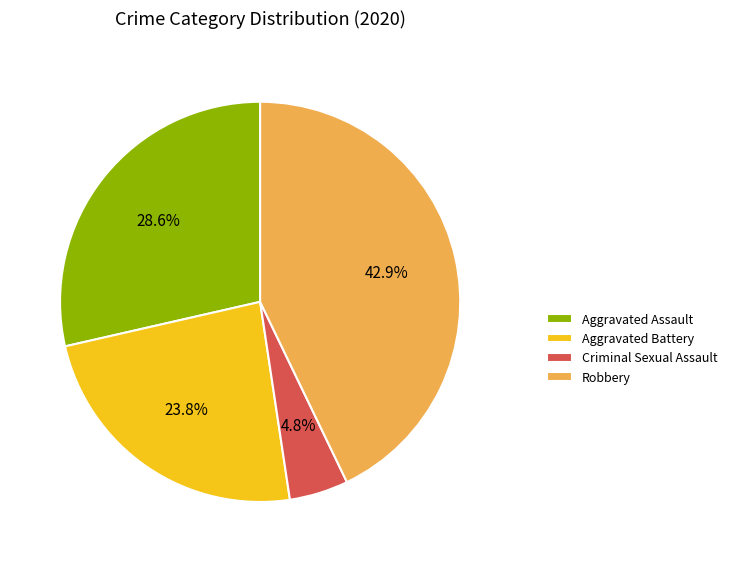

The Robbery slice represents 29% of the pie. True or false?

False